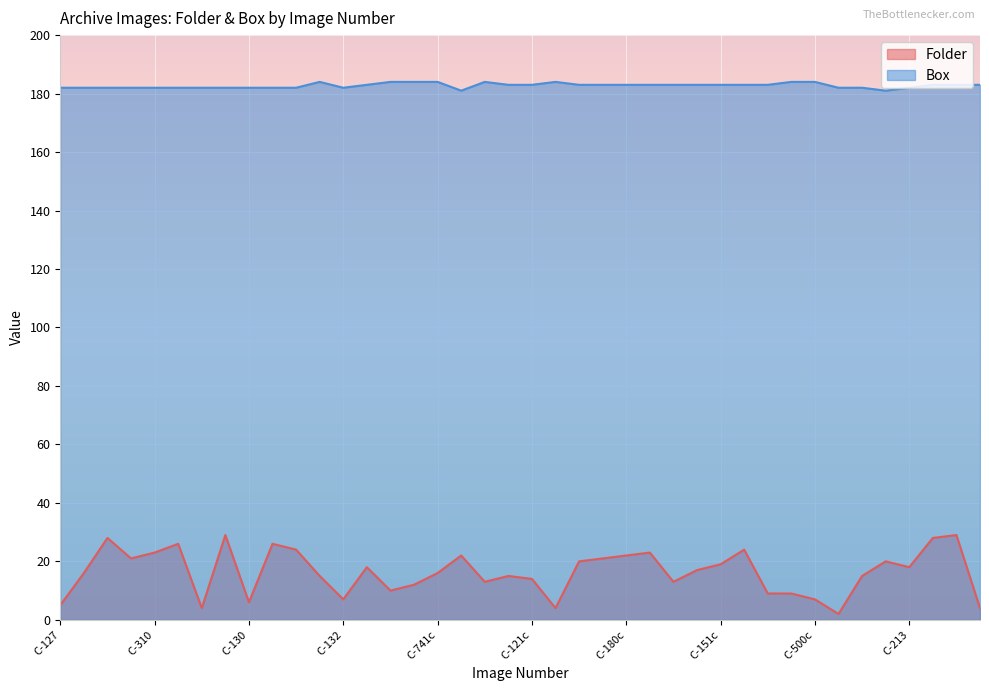

How many lines are shown in the chart?

2